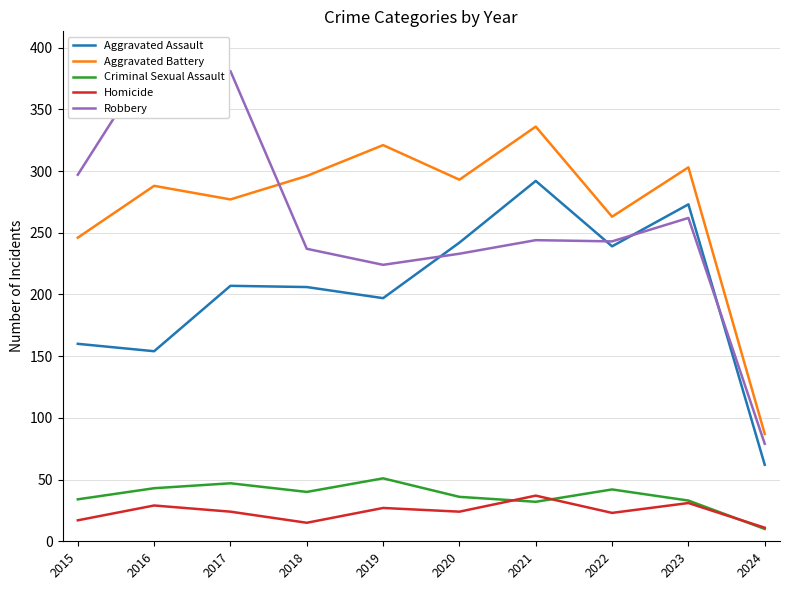

Reading left to right, list all the values displayed in this chart.

Aggravated Assault: 2015=160	2016=154	2017=207	2018=206	2019=197	2020=242	2021=292	2022=239	2023=273	2024=62
Aggravated Battery: 2015=246	2016=288	2017=277	2018=296	2019=321	2020=293	2021=336	2022=263	2023=303	2024=87
Criminal Sexual Assault: 2015=34	2016=43	2017=47	2018=40	2019=51	2020=36	2021=32	2022=42	2023=33	2024=10
Homicide: 2015=17	2016=29	2017=24	2018=15	2019=27	2020=24	2021=37	2022=23	2023=31	2024=11
Robbery: 2015=297	2016=394	2017=381	2018=237	2019=224	2020=233	2021=244	2022=243	2023=262	2024=79